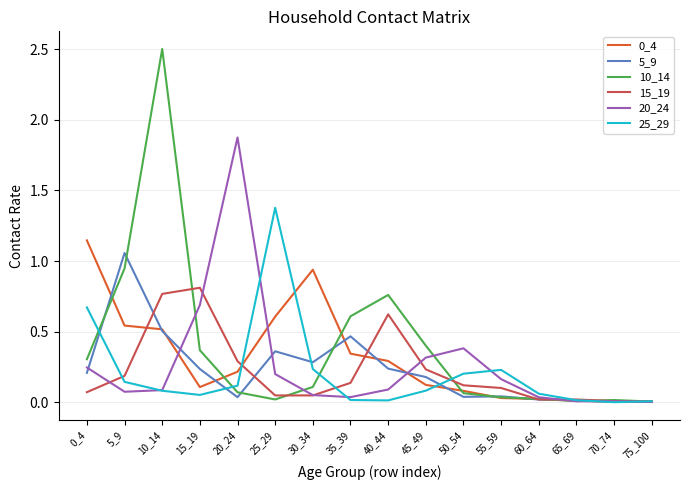

Which series has the widest spread of values?

10_14